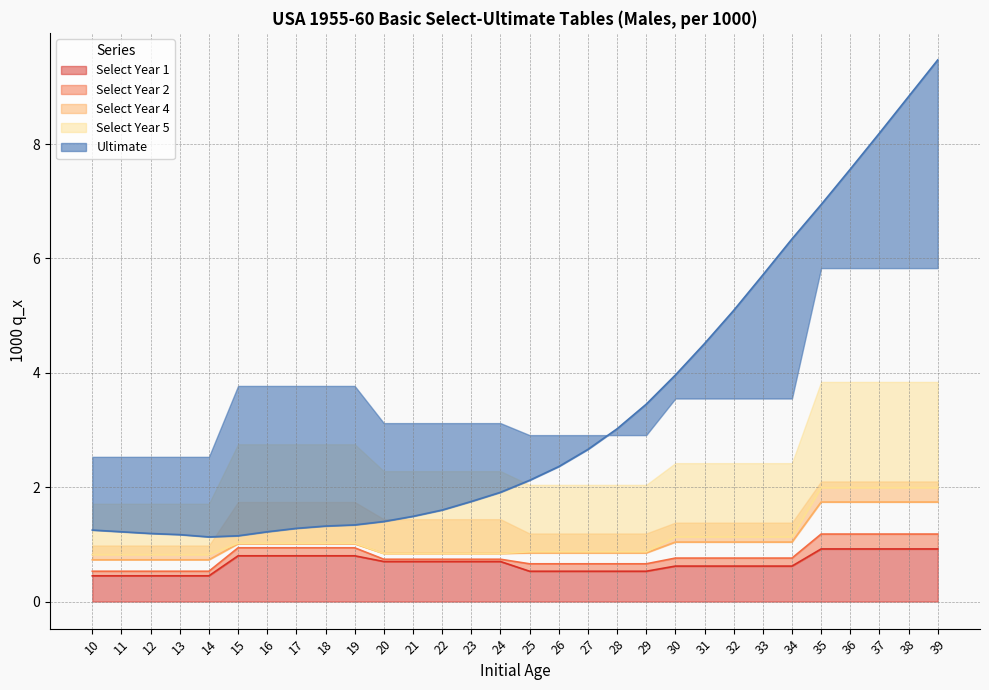

List the series in order of their peak value, highest first.

Ultimate, Select Year 5, Select Year 4, Select Year 2, Select Year 1